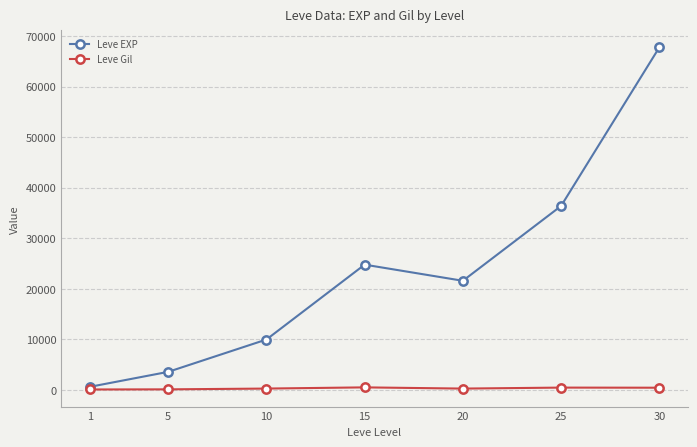

Which series has the largest total across all categories?

Leve EXP